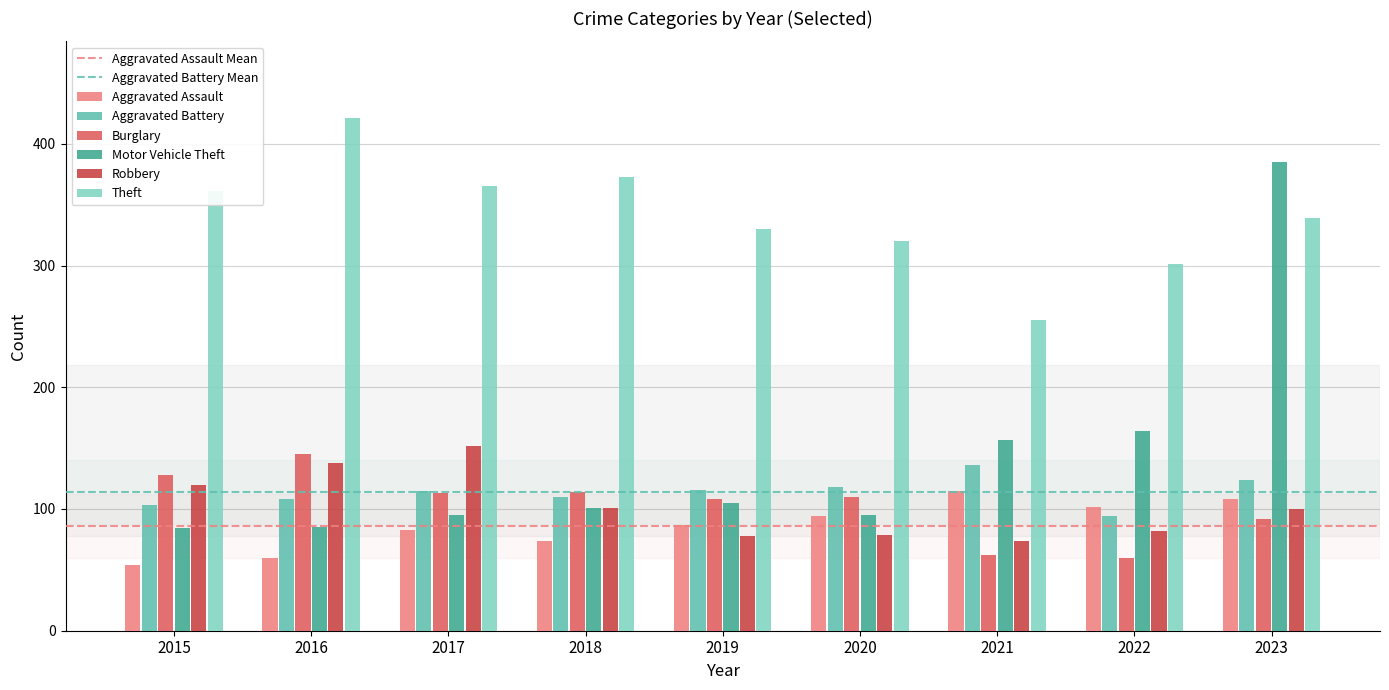

Between 2016 and 2022, which series saw the biggest shift?

Theft